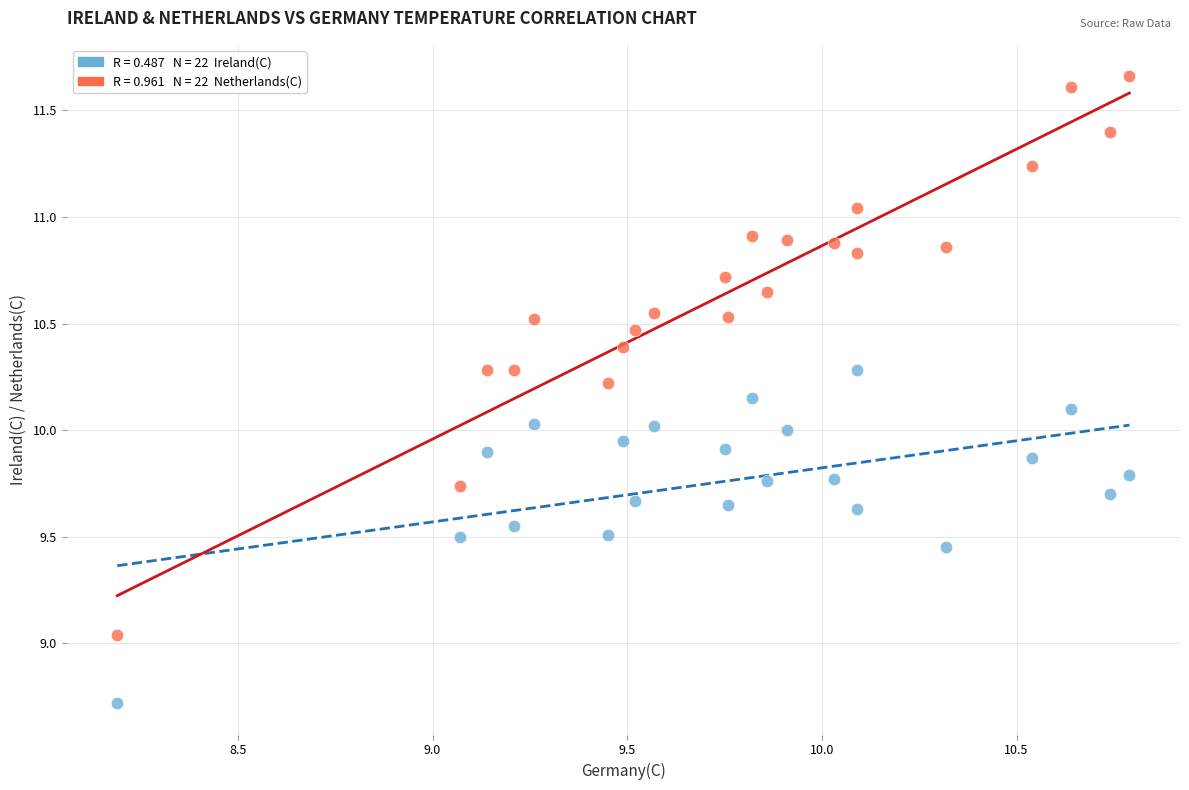

Across all data points, what is the range of X values (max minus min)?

2.6